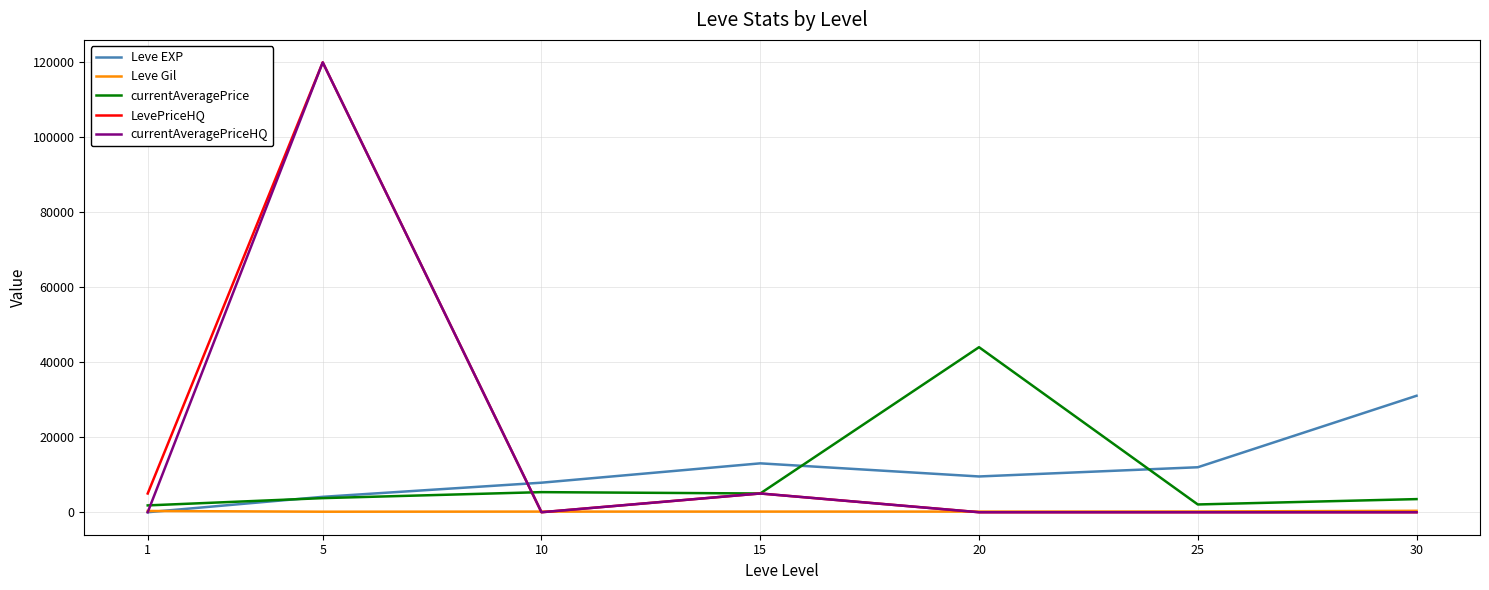

What is the maximum value for Leve EXP?

31070